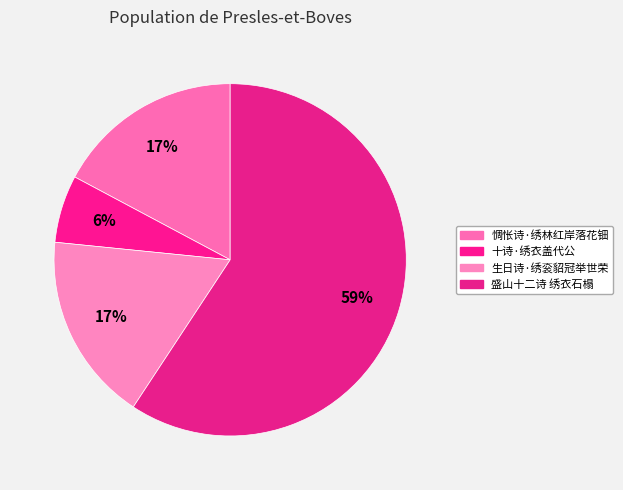

Is it true that 惆怅诗·绣林红岸落花钿 is 31% of the pie?

False